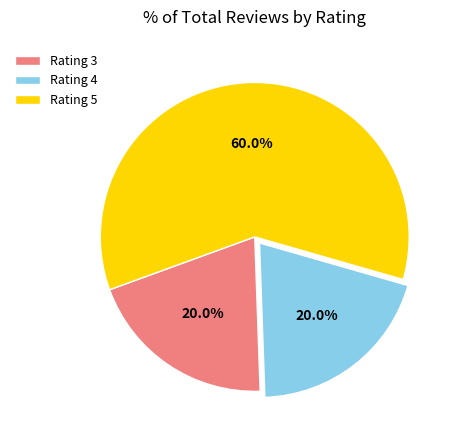

What is the largest slice in the pie chart?

Rating 5